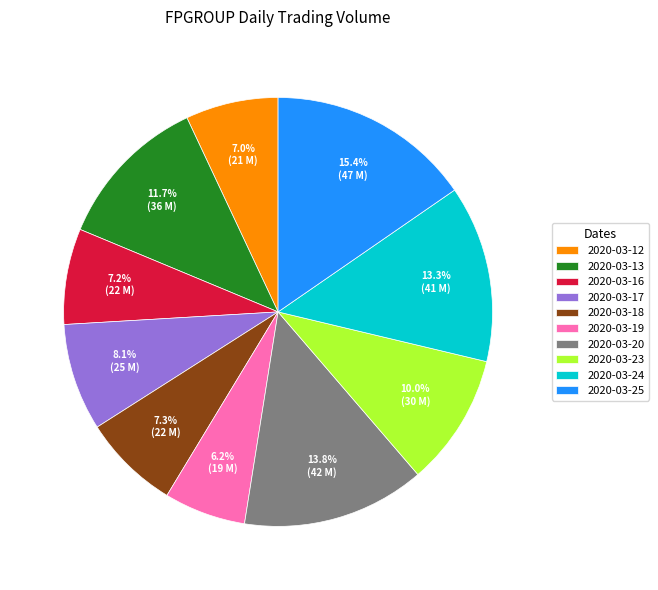

To the nearest percent, what is the difference between the largest and smallest slice percentages?

9%